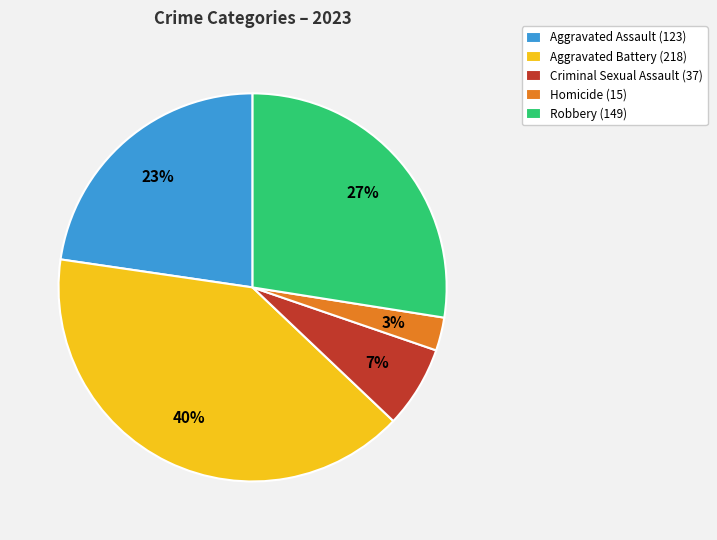

What portion of the pie excludes Aggravated Battery?

59.8%